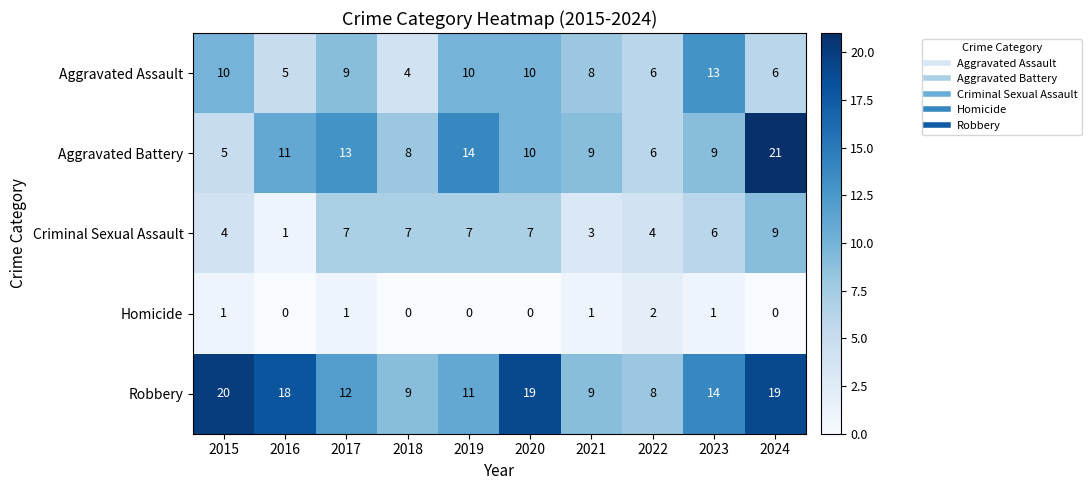

How many series are shown in this chart?

5